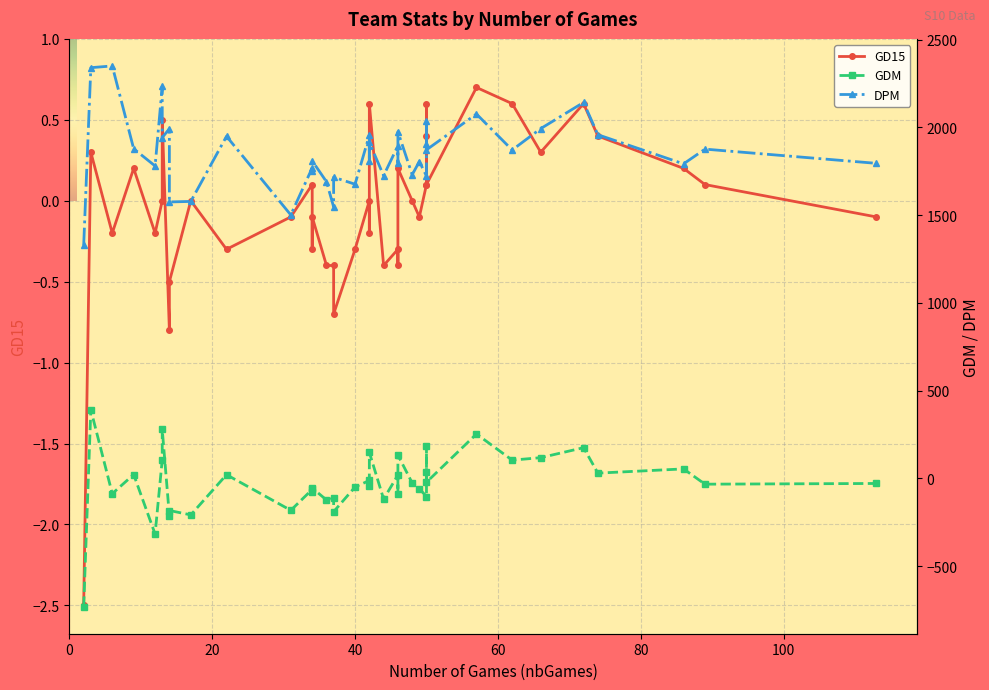

How many categories are shown in the chart?

40